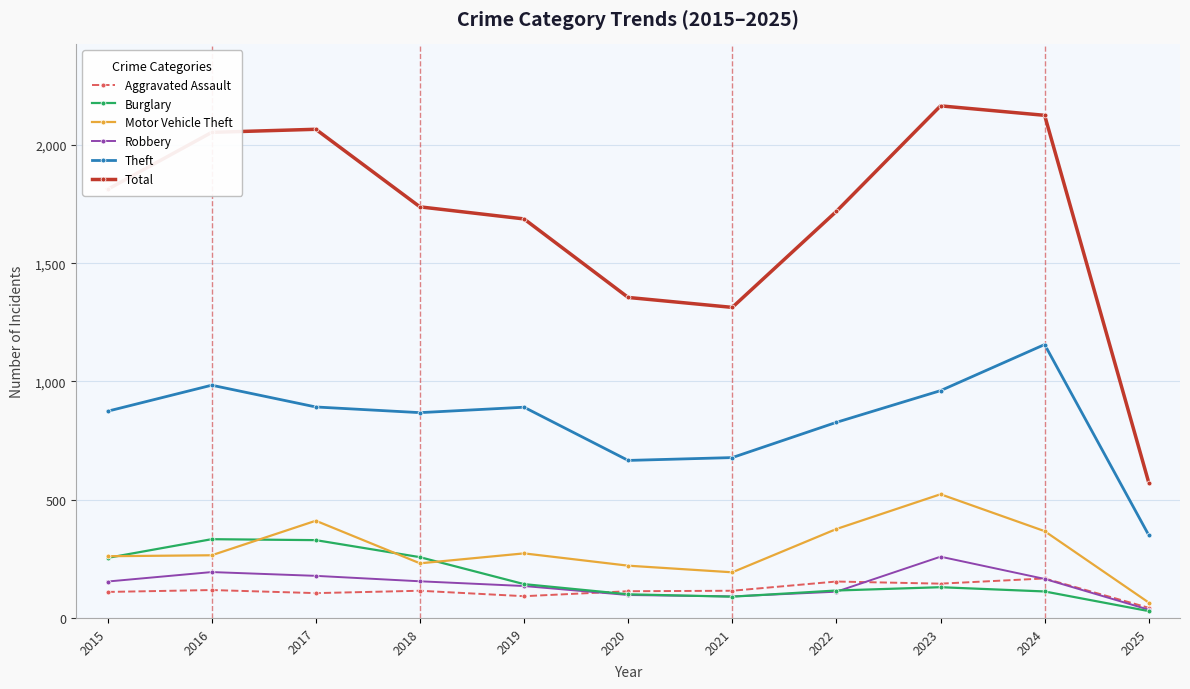

True or false: Burglary has a value of 90 at 2021.

True